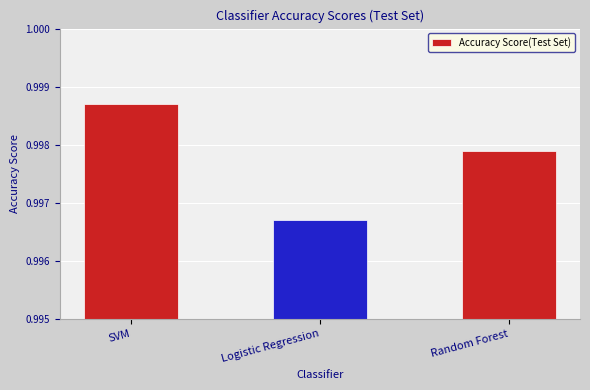

Where is the data nearest to the value 0?

Logistic Regression